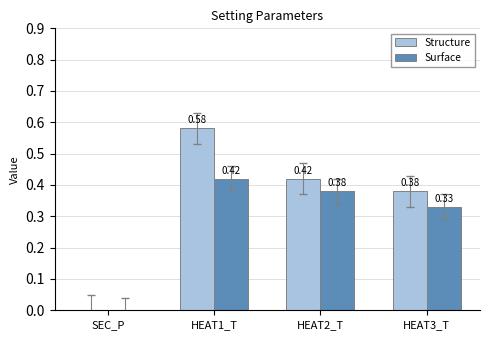

At which label is Structure closest to 0?

SEC_P